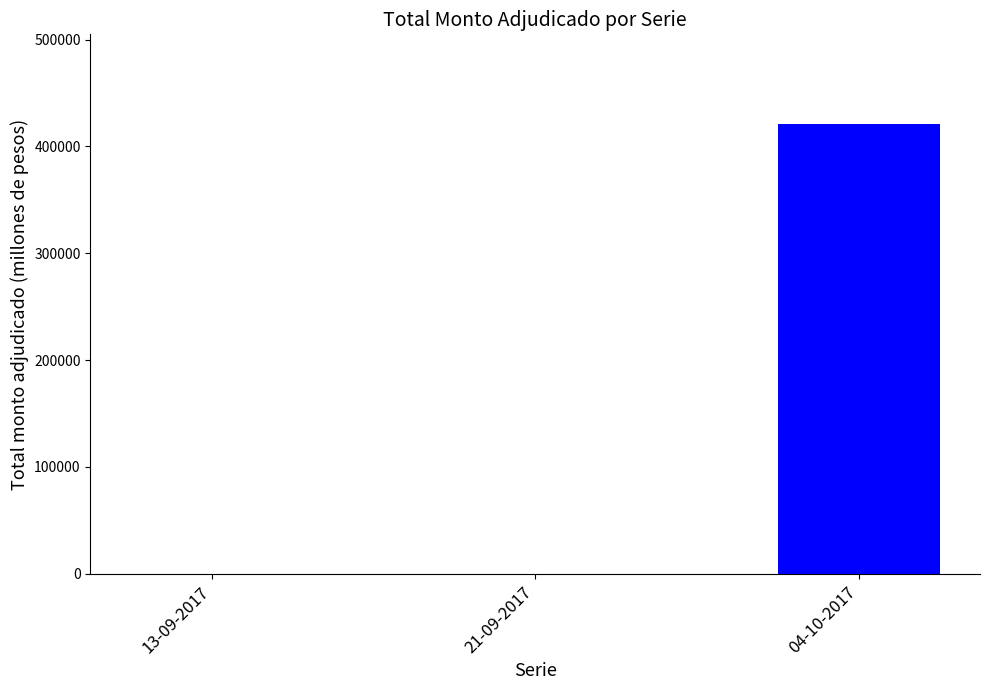

Which category has the highest value across all series?

04-10-2017